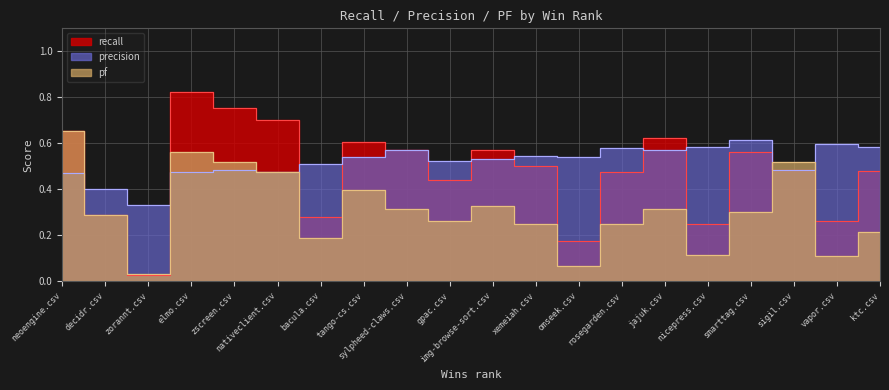

The value of pf at ktc.csv is 0.2. True or false?

True